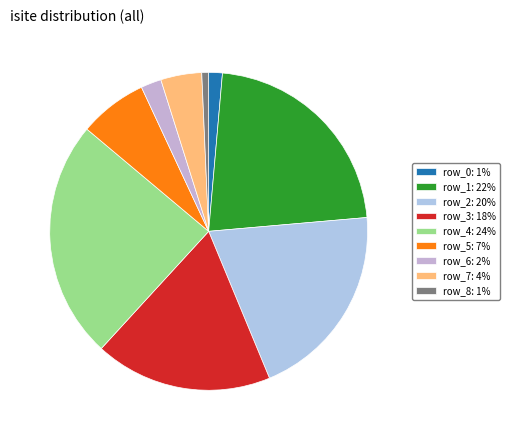

What percentage is the row_3 slice, to the nearest percent?

18%